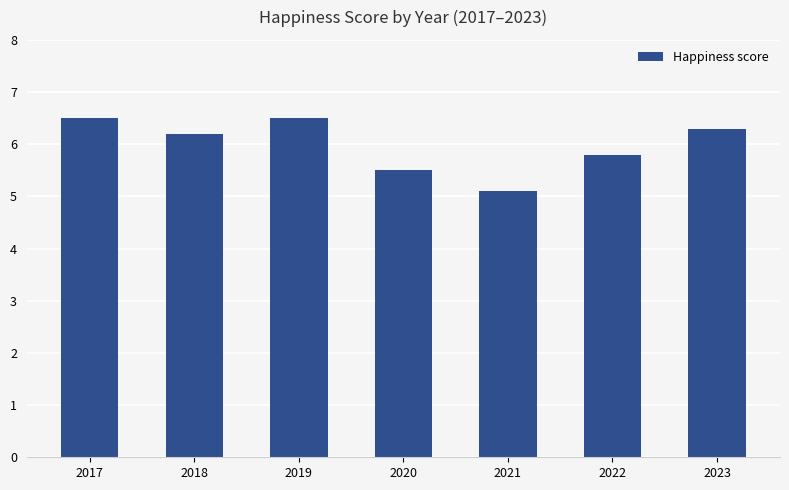

What is the change in value from 2021 to 2022?

+0.7